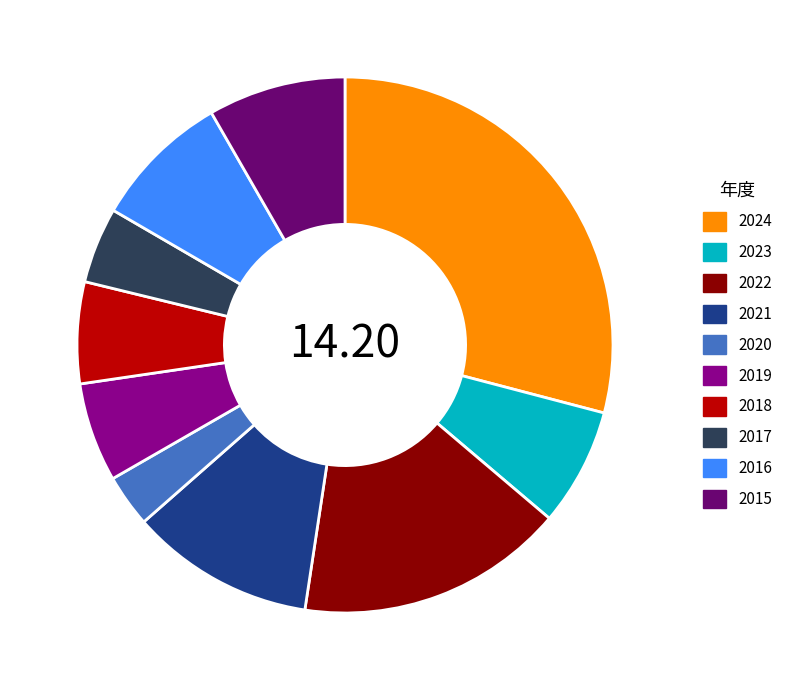

Which category has the biggest portion of the pie?

2024